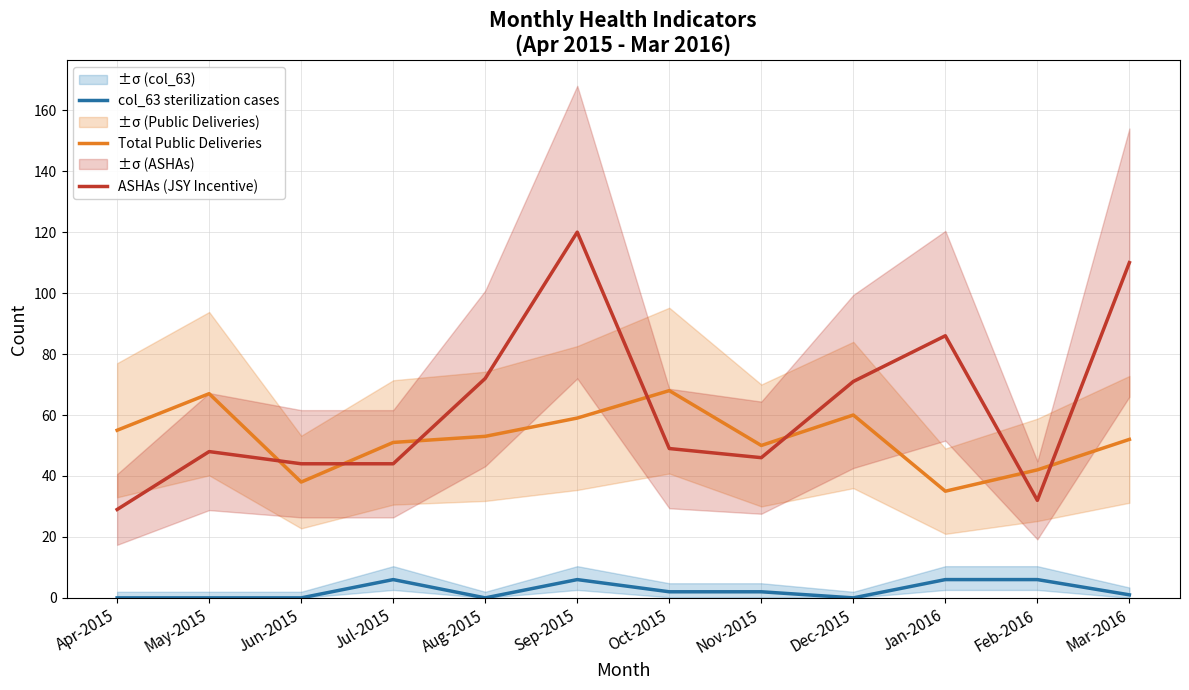

Which series has the largest range (max minus min)?

ASHAs (JSY Incentive)